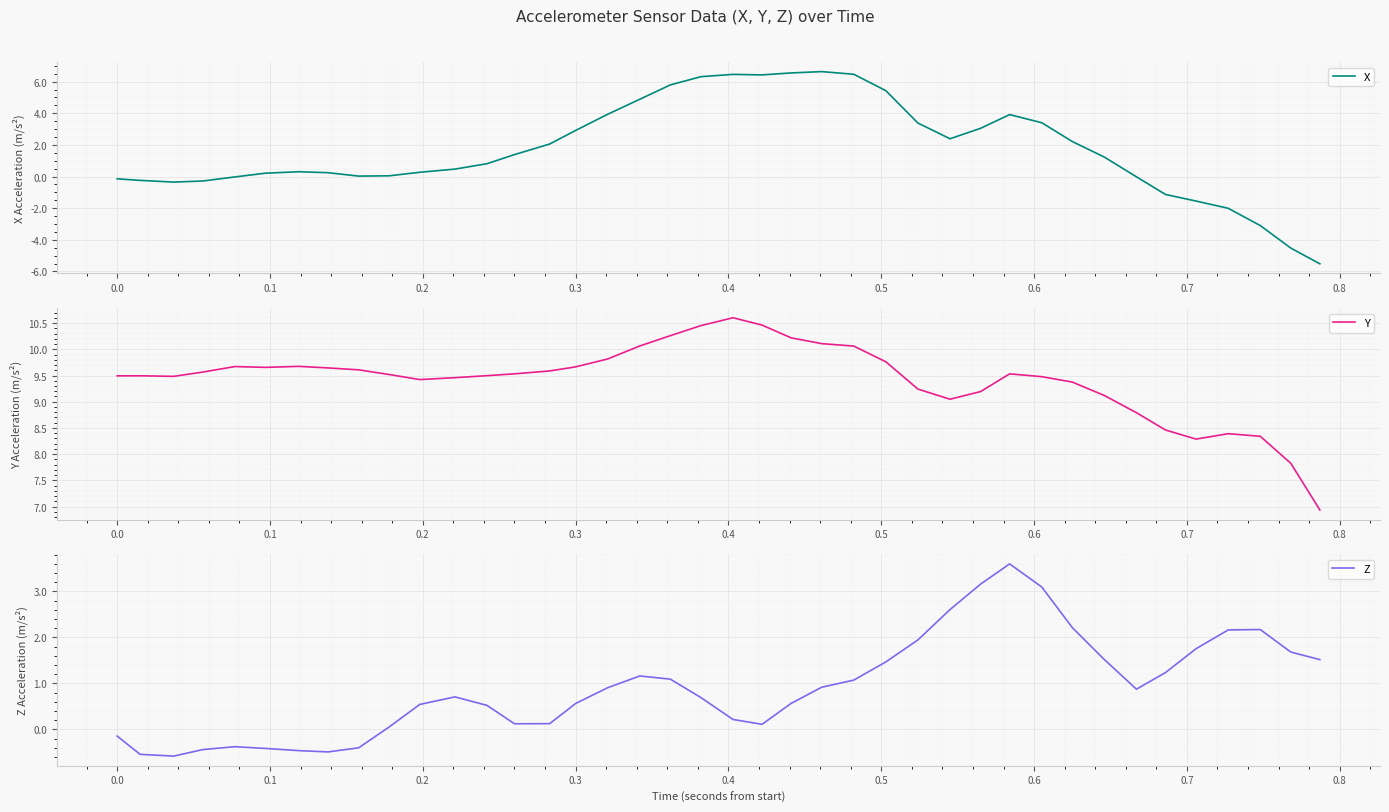

How many data points does each series have?

40